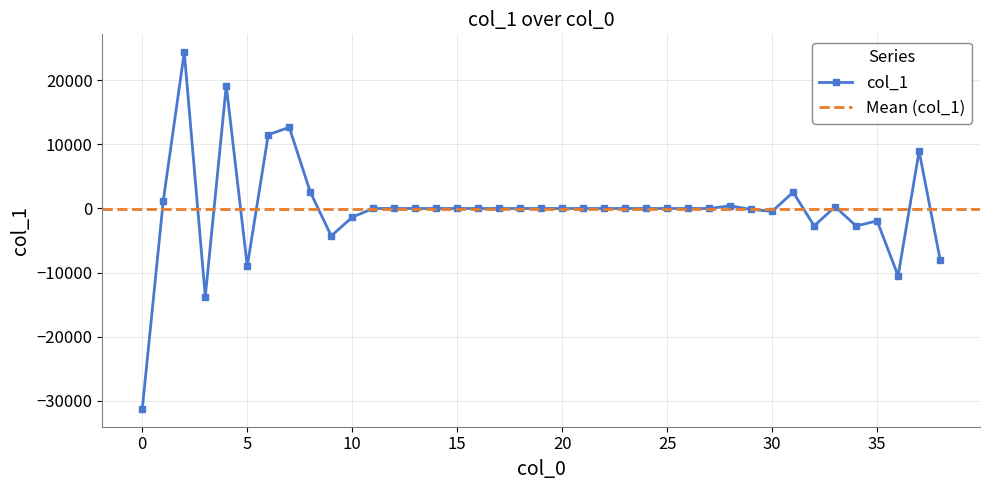

What is the sum of the values at 7 and 26?

12659.4